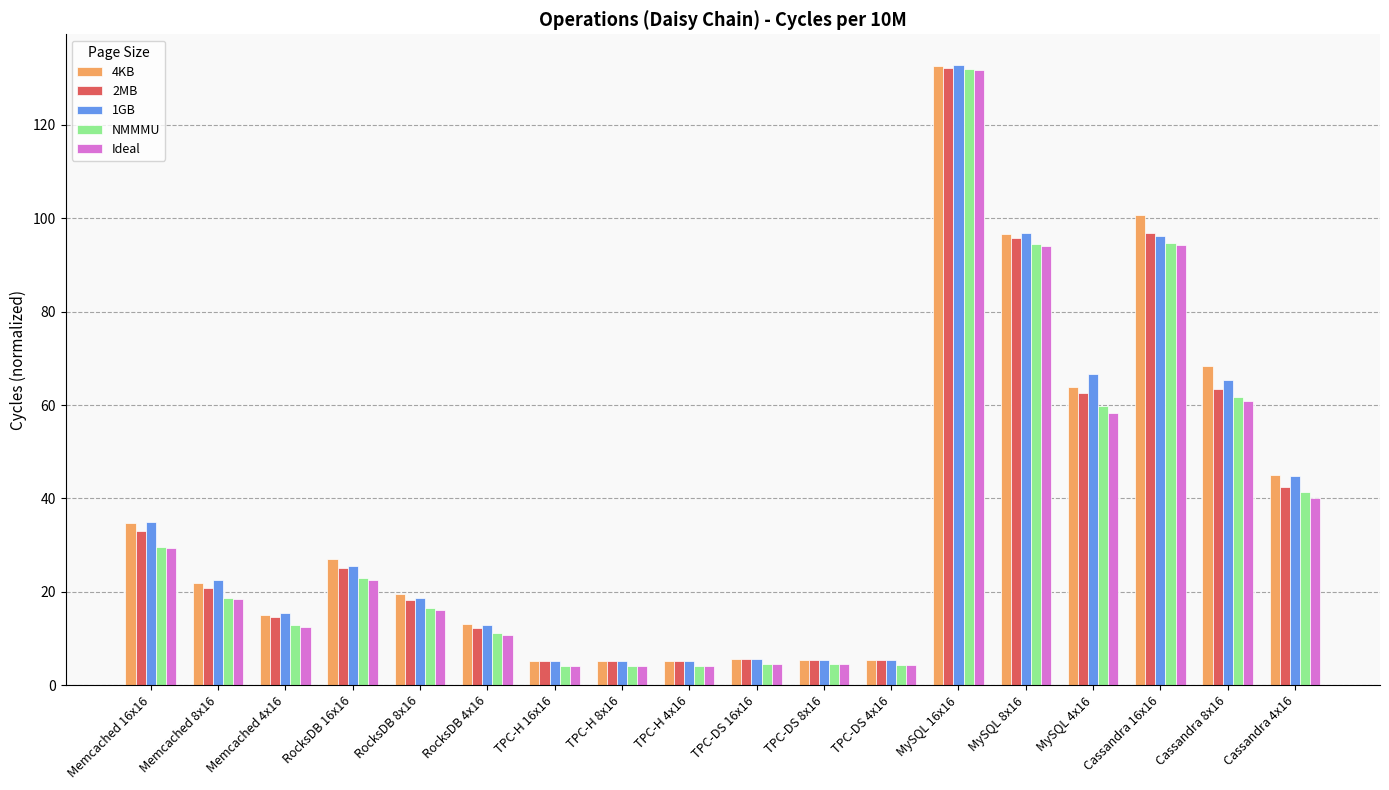

What is the maximum value for Ideal?

131.8